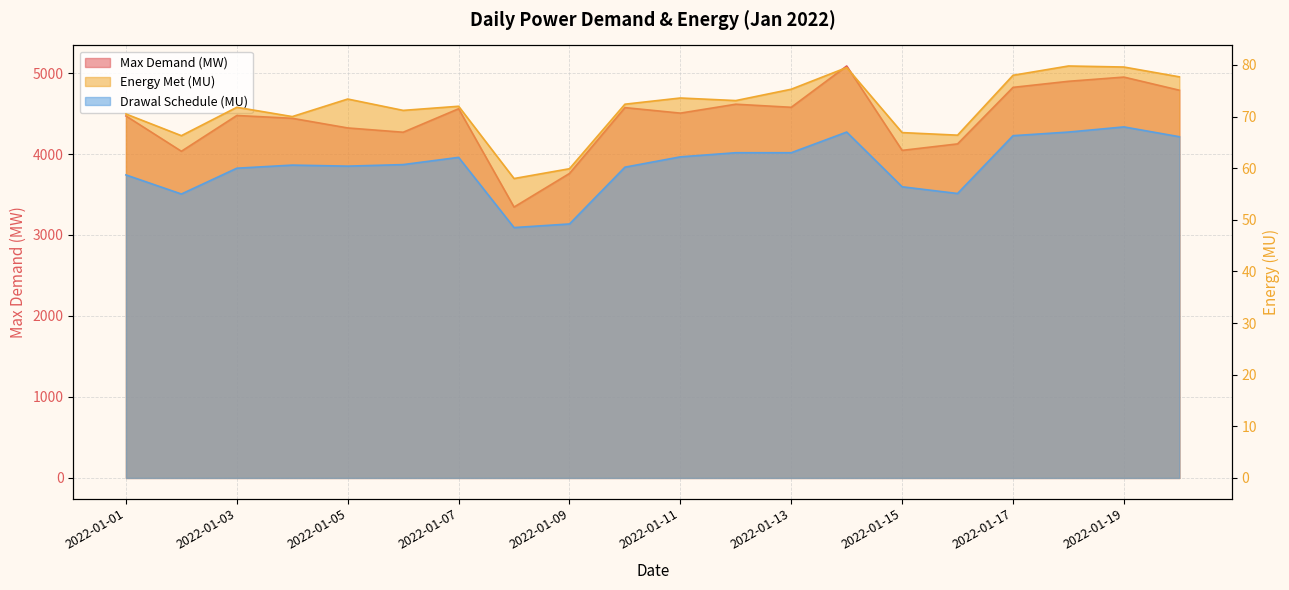

What is the average value of the Max Demand (MW) series?

4433.1